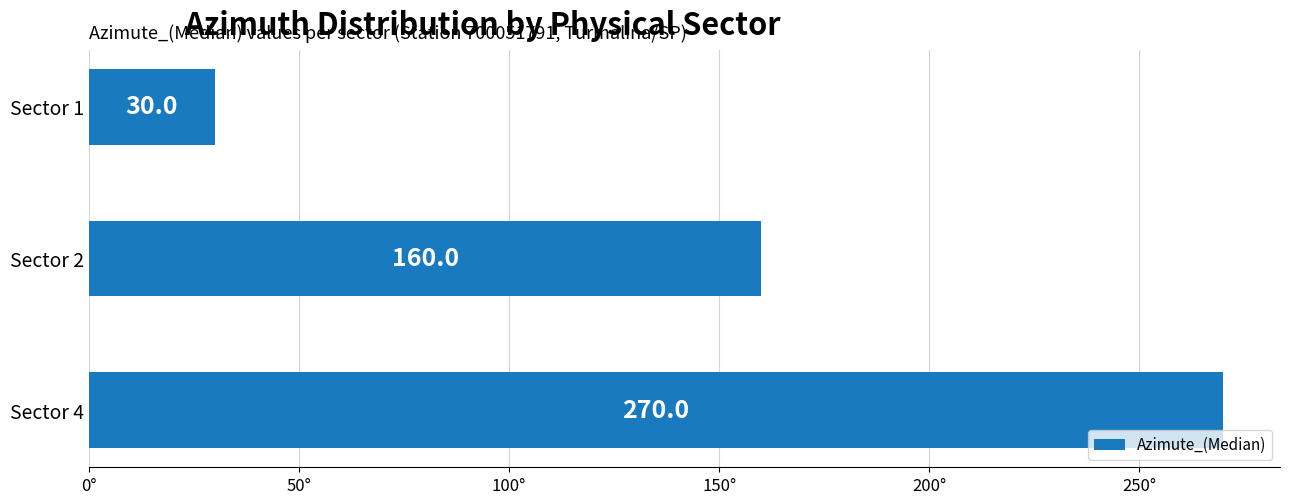

What value does the data have at Sector 2?

160